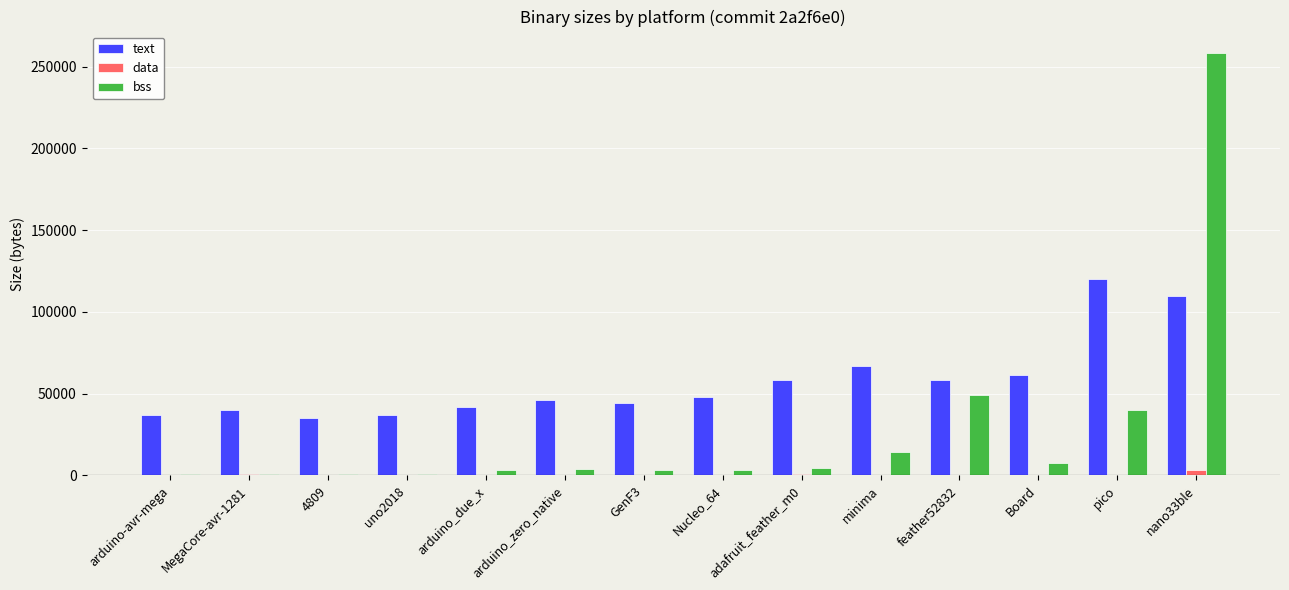

At which category does the chart reach its peak across all series?

nano33ble